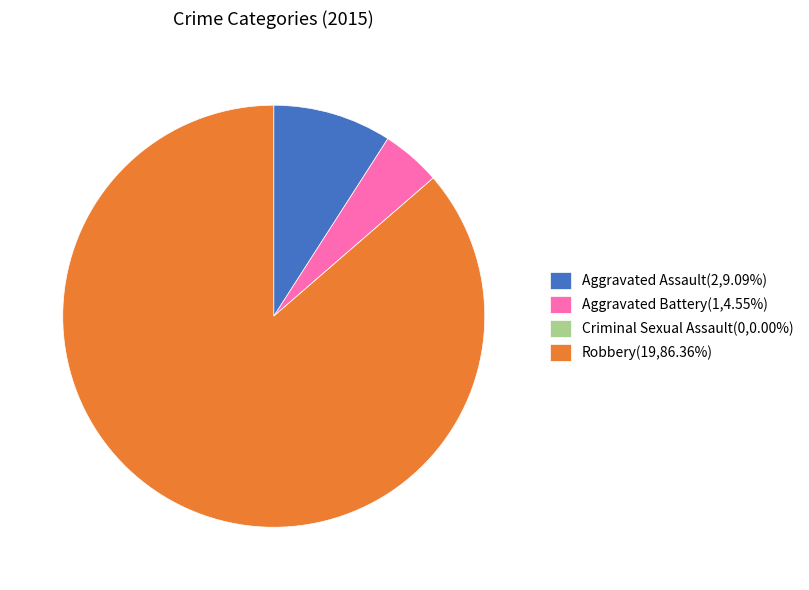

Approximately how many times larger is the value at Robbery(19,86.36%) compared to Aggravated Assault(2,9.09%)?

9.5